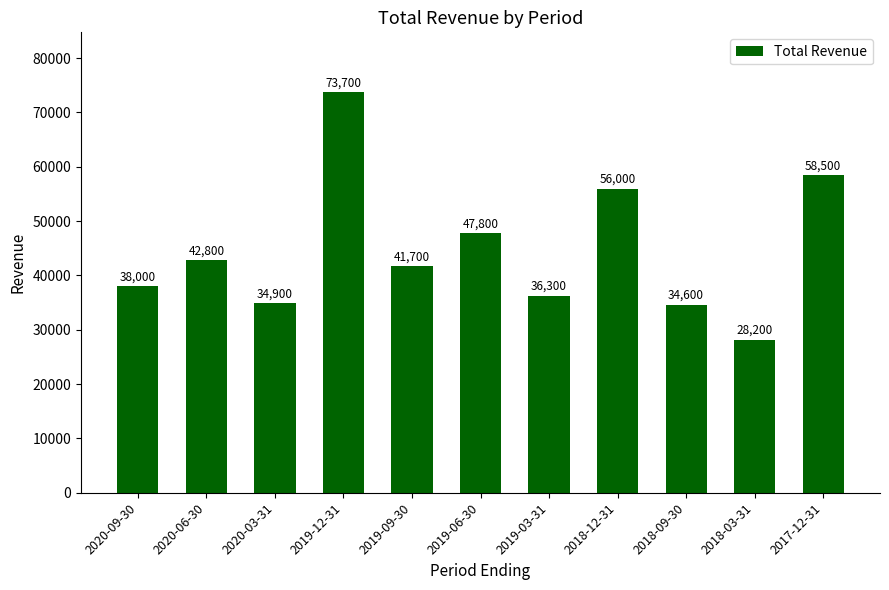

Is it true that the value at 2020-09-30 is 38000?

True